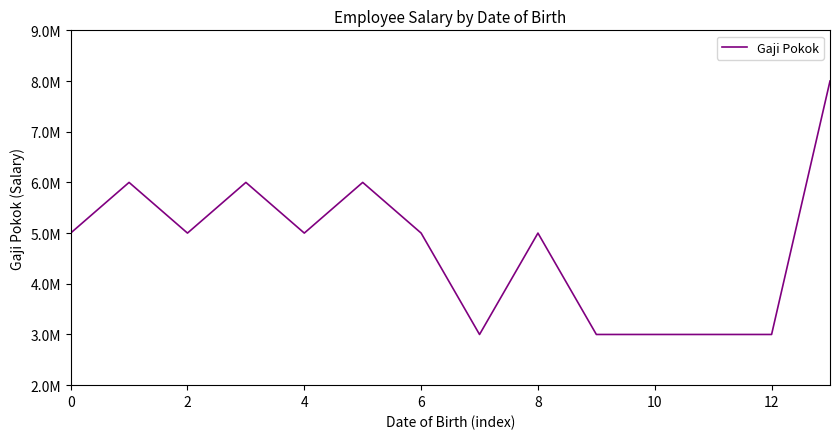

Does the chart display data point markers on the line(s)?

No